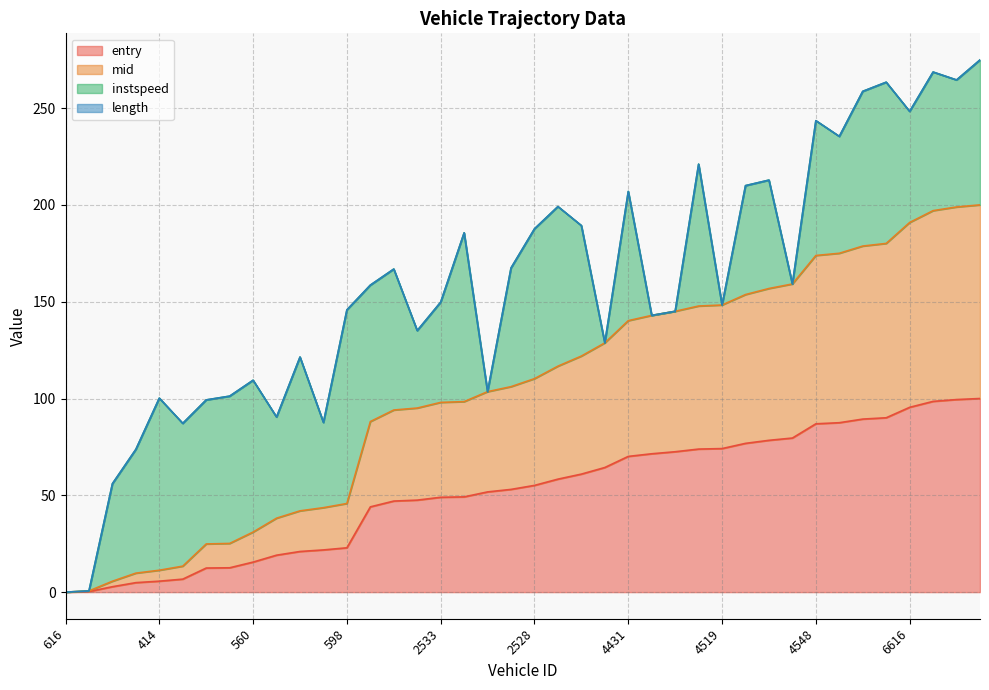

What is the total value across all series at 598?

145.8